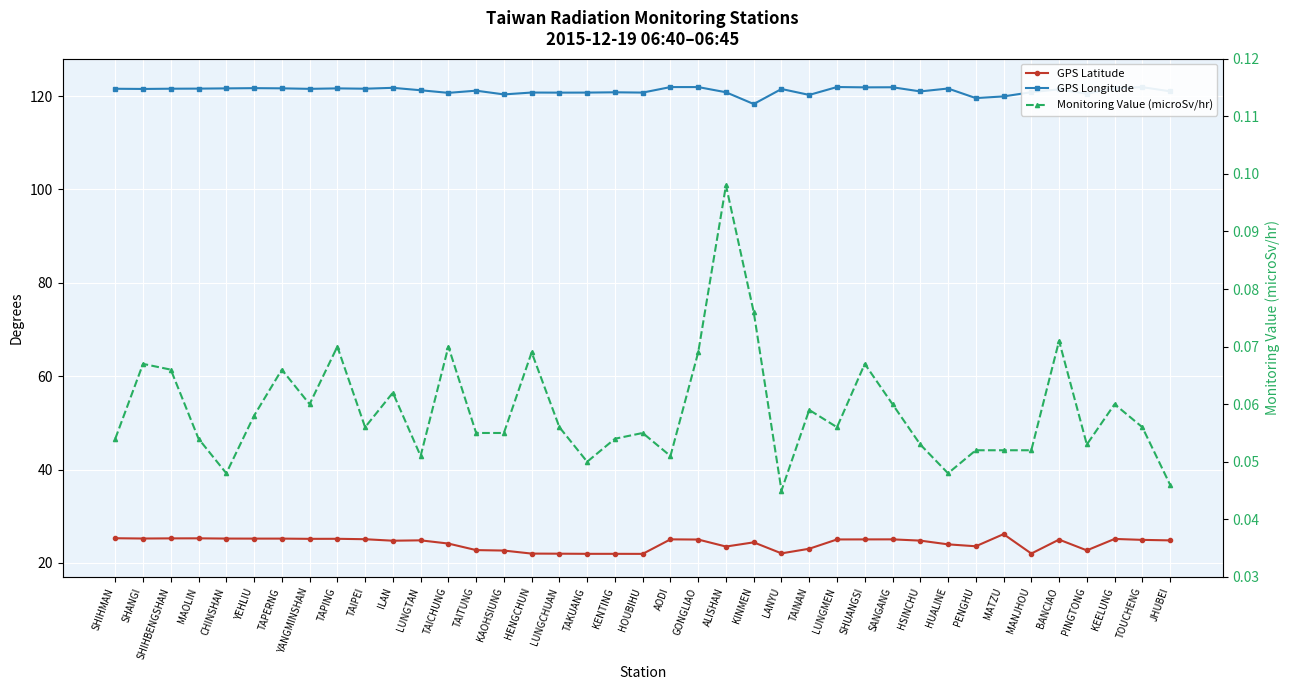

What is the total value across all series at TAITUNG?

144.0